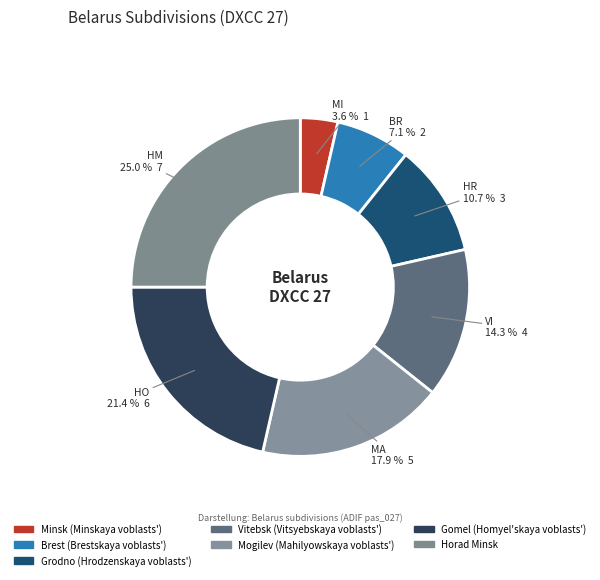

To the nearest percent, what is the combined percentage of Brest (Brestskaya voblasts') and Gomel (Homyel'skaya voblasts')?

29%